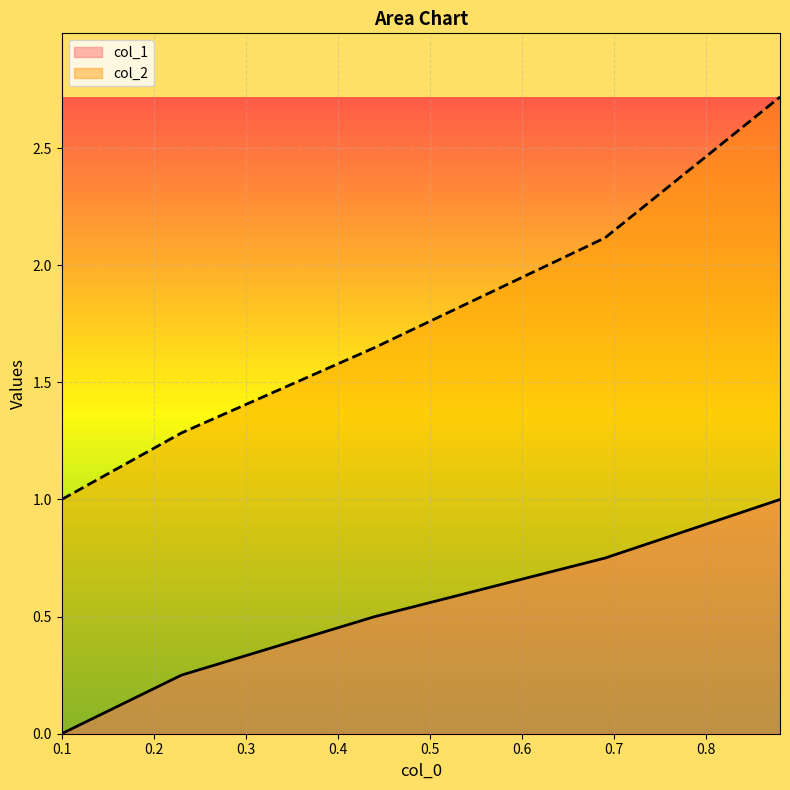

What is the value of the col_2 point at the 1st from the left?

1.0